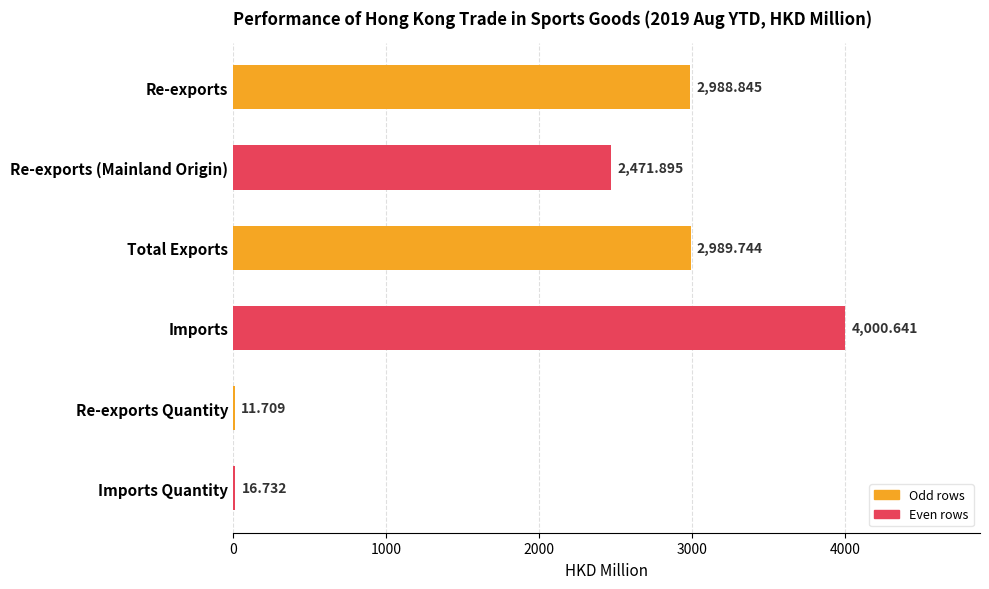

At which category does the chart reach its peak across all series?

Imports